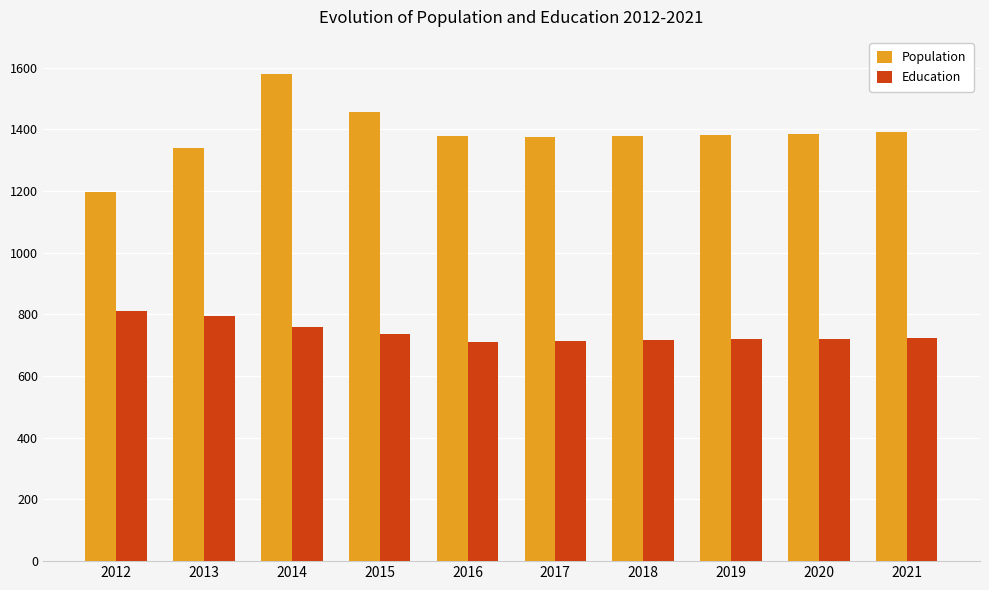

Rank the series by their maximum value, from highest to lowest.

Population, Education